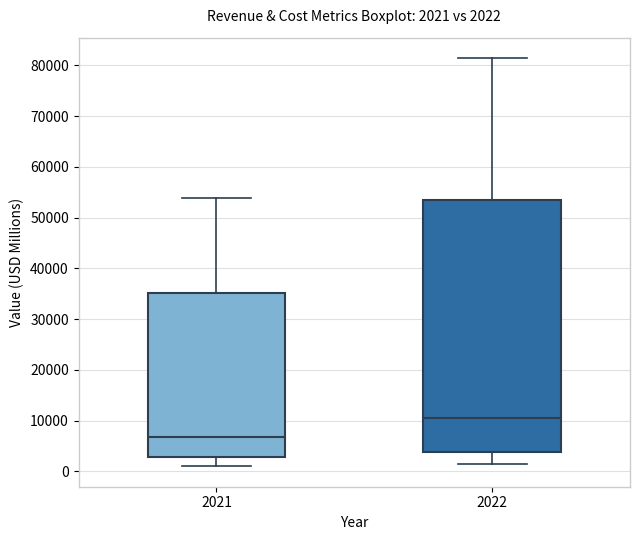

Which box has the lowest median line?

2021